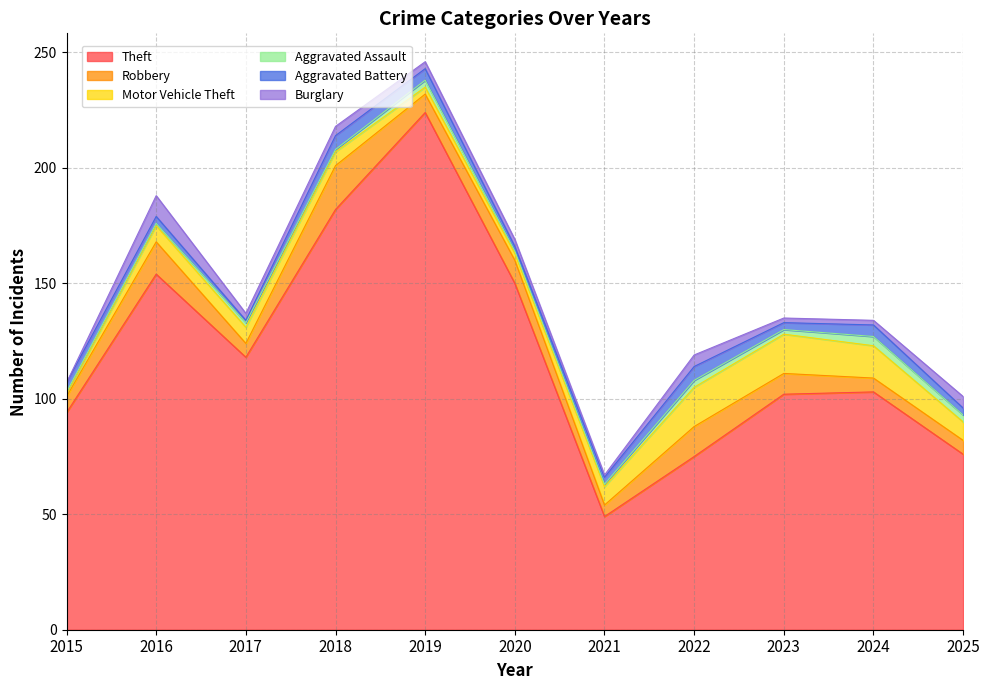

What is the difference between the maximum and minimum values in the Burglary series?

9